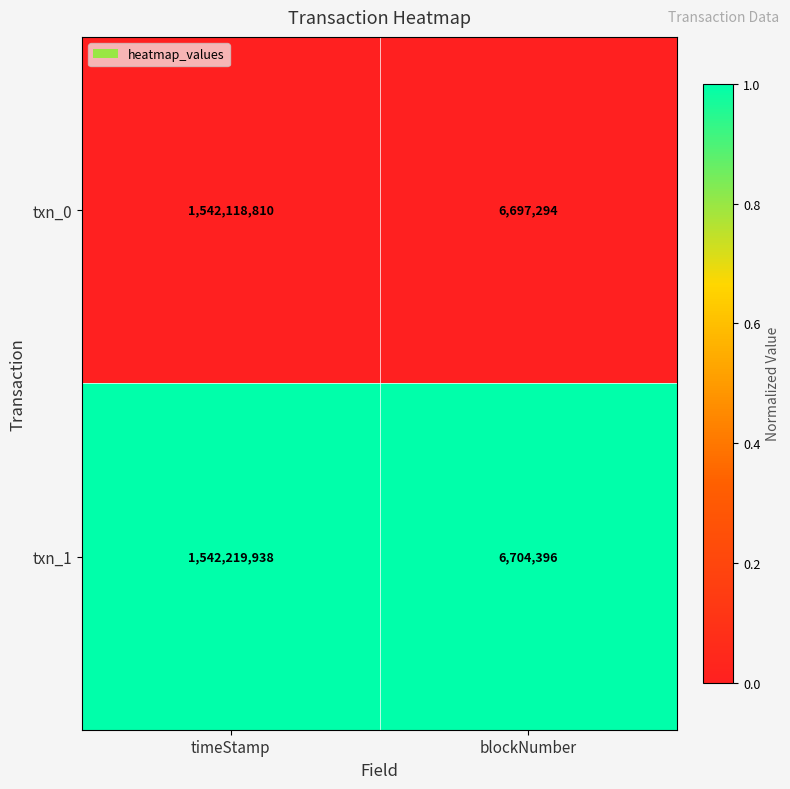

Reading right to left, transcribe all the data shown in this chart.

txn_0: blockNumber=6697294	timeStamp=1542118810
txn_1: blockNumber=6704396	timeStamp=1542219938